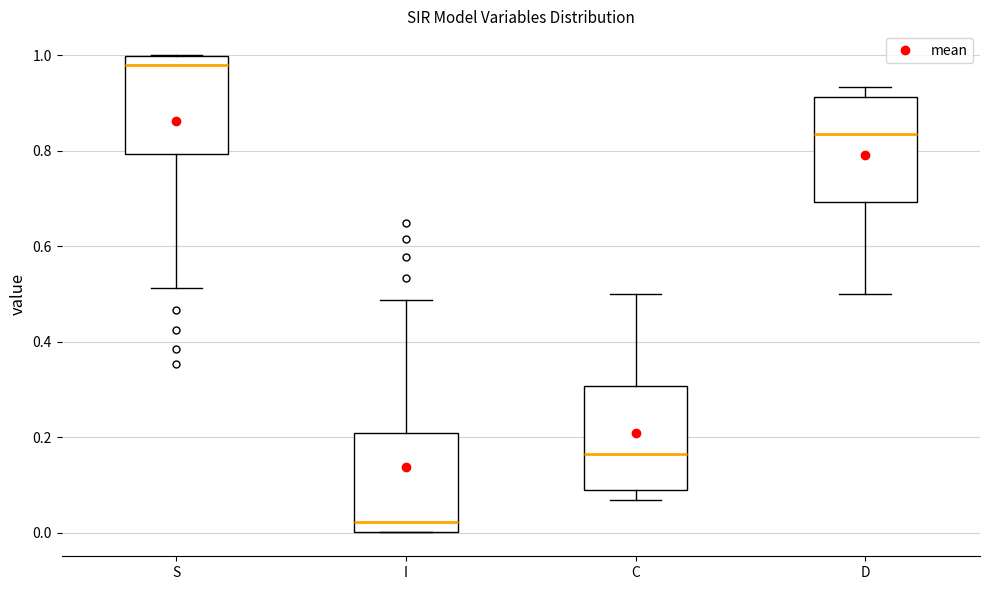

Which box's median line is the lowest?

I